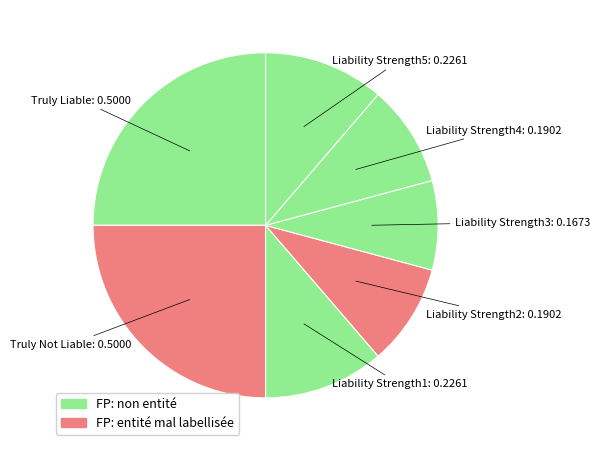

Is there a majority slice in this chart?

No